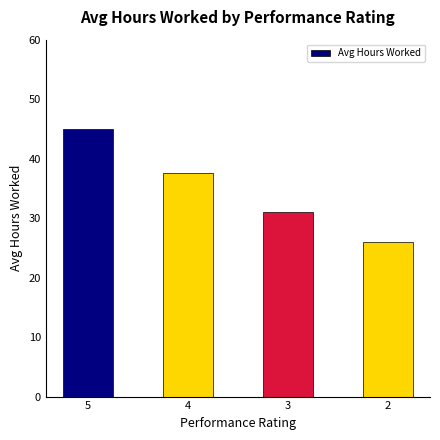

What is the sum of all values?

139.7